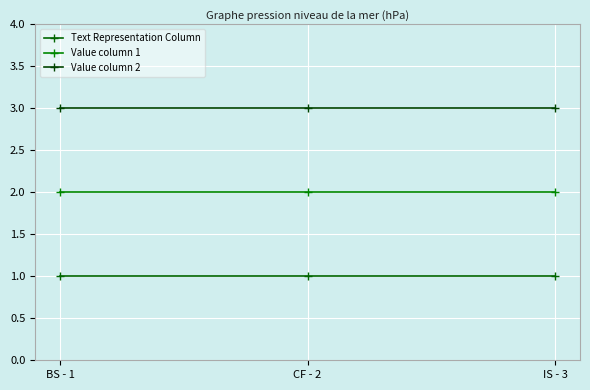

The Value column 2 series shows 3 at CF - 2. True or false?

True